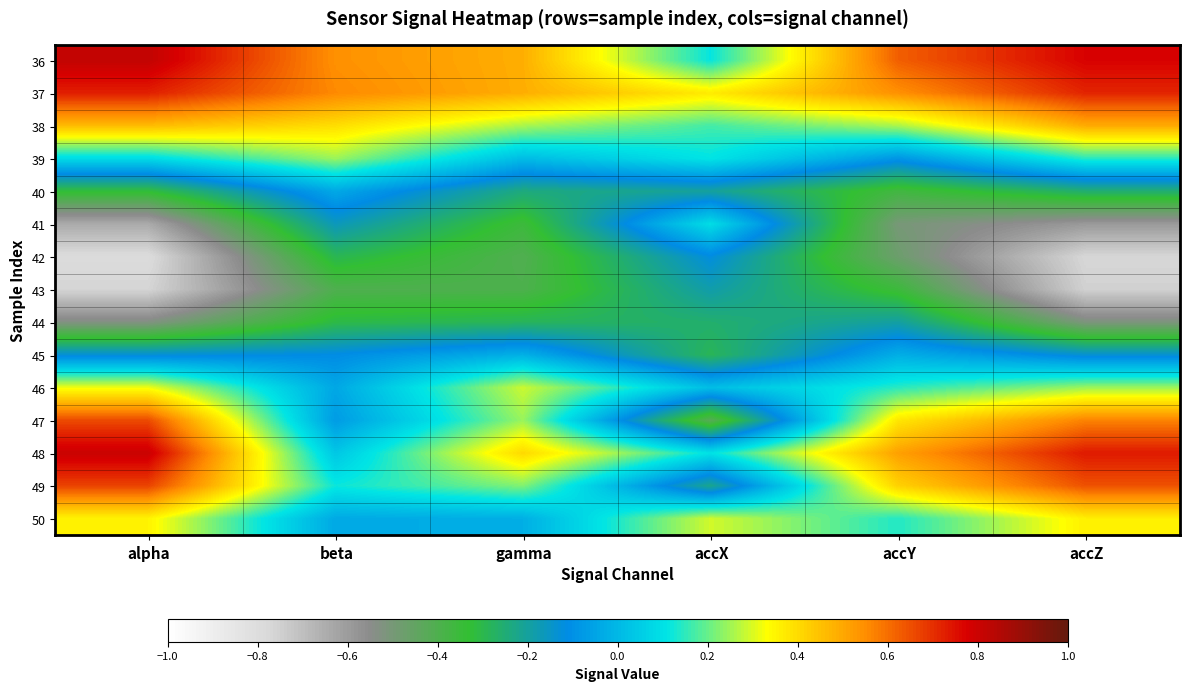

Reading left to right, transcribe all the data shown in this chart.

36: alpha=0.8	beta=0.5	gamma=0.5	accX=0.1	accY=0.6	accZ=0.8
37: alpha=0.7	beta=0.6	gamma=0.5	accX=0.4	accY=0.5	accZ=0.7
38: alpha=0.5	beta=0.4	gamma=0.3	accX=0.2	accY=0.3	accZ=0.5
39: alpha=0.1	beta=0.2	gamma=0.0	accX=0.1	accY=-0.1	accZ=0.1
40: alpha=-0.3	beta=-0.0	gamma=-0.2	accX=-0.2	accY=-0.4	accZ=-0.3
41: alpha=-0.6	beta=-0.2	gamma=-0.4	accX=0.1	accY=-0.5	accZ=-0.6
42: alpha=-0.8	beta=-0.3	gamma=-0.4	accX=-0.1	accY=-0.5	accZ=-0.8
43: alpha=-0.8	beta=-0.4	gamma=-0.4	accX=-0.2	accY=-0.4	accZ=-0.8
44: alpha=-0.5	beta=-0.3	gamma=-0.3	accX=-0.3	accY=-0.2	accZ=-0.5
45: alpha=-0.1	beta=-0.1	gamma=-0.0	accX=-0.3	accY=-0.0	accZ=-0.1
46: alpha=0.3	beta=-0.0	gamma=0.3	accX=0.0	accY=0.1	accZ=0.2
47: alpha=0.7	beta=-0.1	gamma=0.2	accX=-0.4	accY=0.4	accZ=0.6
48: alpha=0.8	beta=0.0	gamma=0.4	accX=0.1	accY=0.5	accZ=0.7
49: alpha=0.7	beta=0.1	gamma=0.2	accX=-0.2	accY=0.4	accZ=0.6
50: alpha=0.4	beta=-0.0	gamma=-0.0	accX=0.3	accY=0.1	accZ=0.4